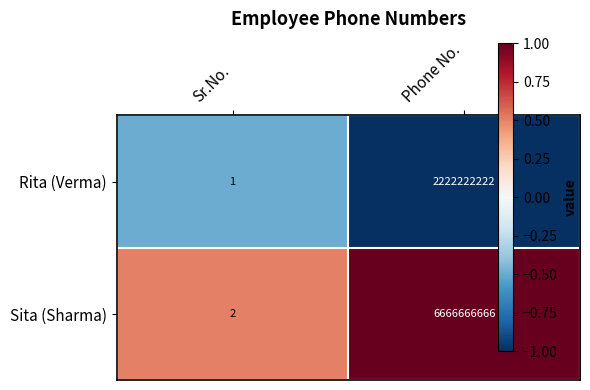

At which category is the sum across all series the highest?

Phone No.